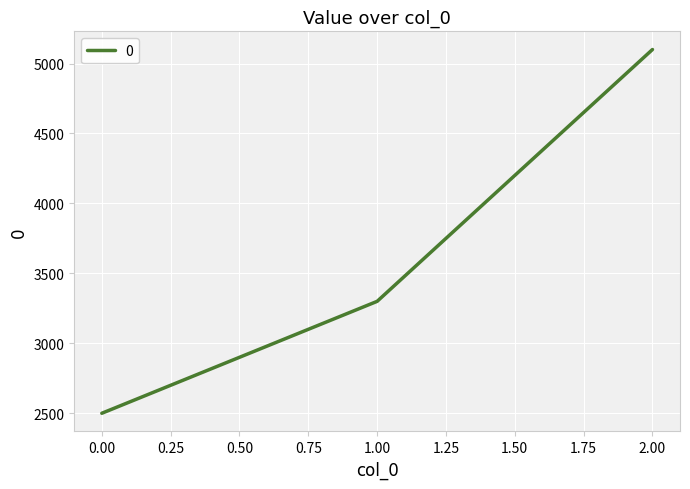

The value at 0.00 is 2500. True or false?

True